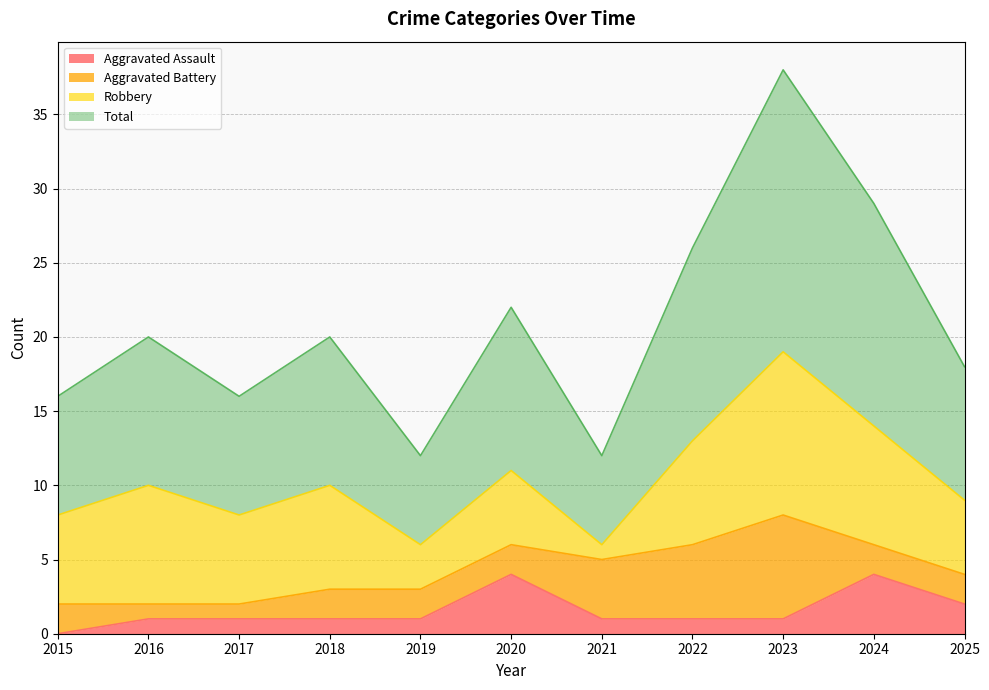

True or false: Total and Aggravated Assault cross at least once.

False